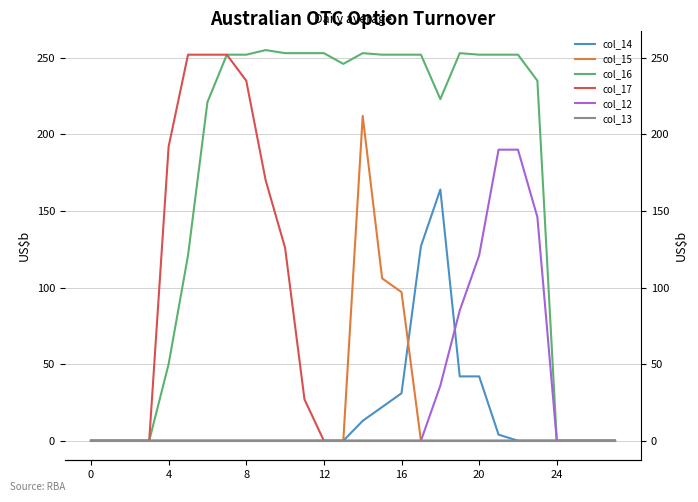

How many lines are shown in the chart?

6